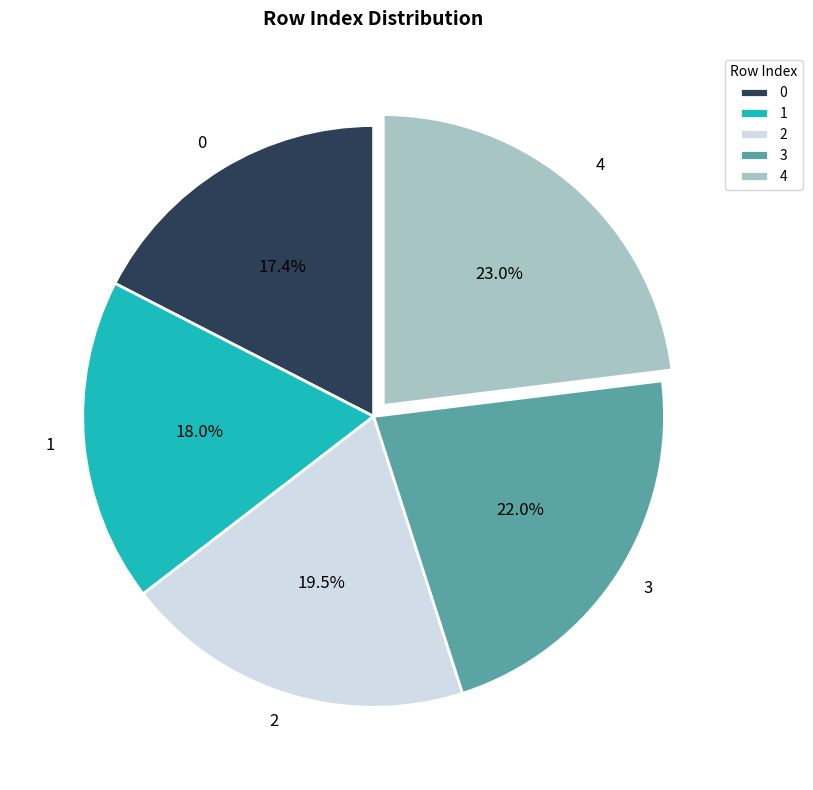

Count the number of slices in the pie.

5